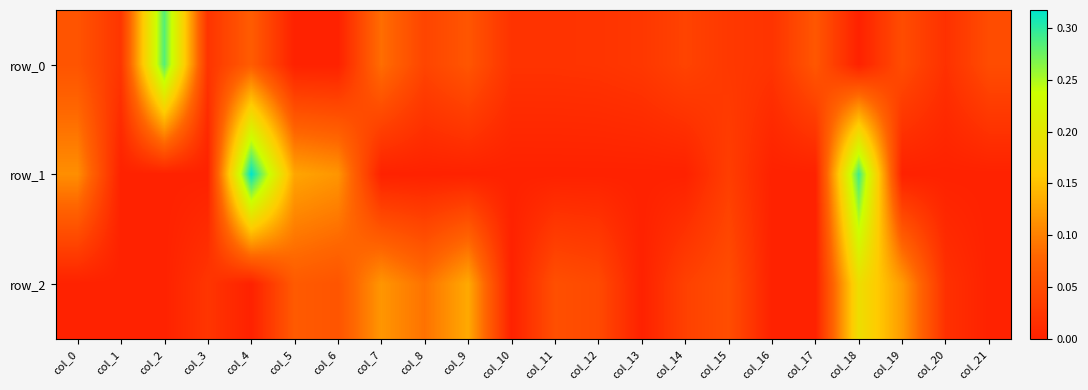

What is the greatest value displayed?

0.3